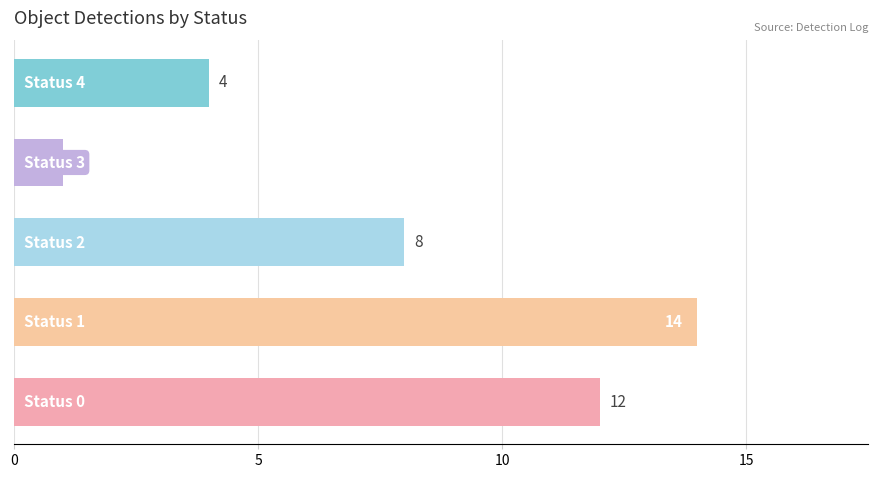

How many bars are there in total?

5